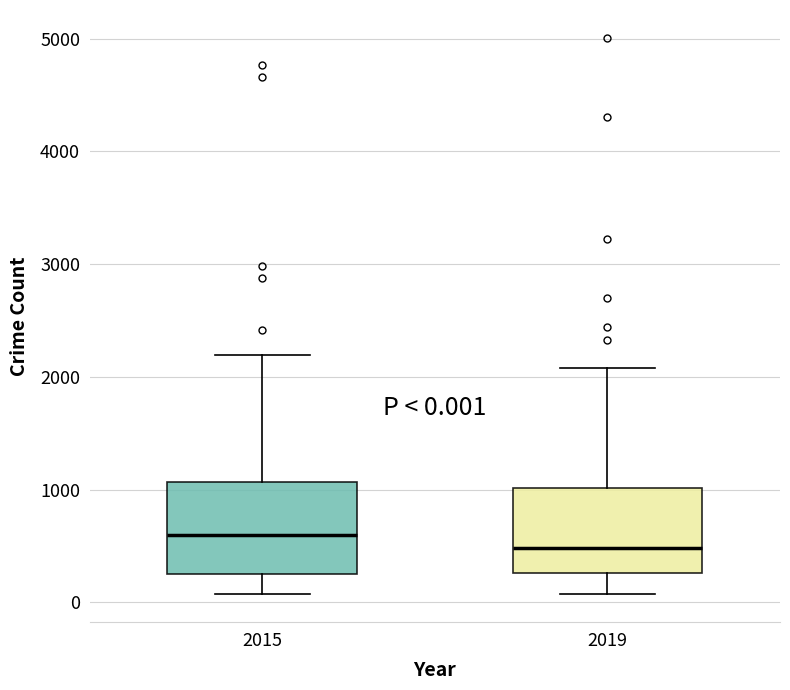

Which box has the lowest median line?

2019